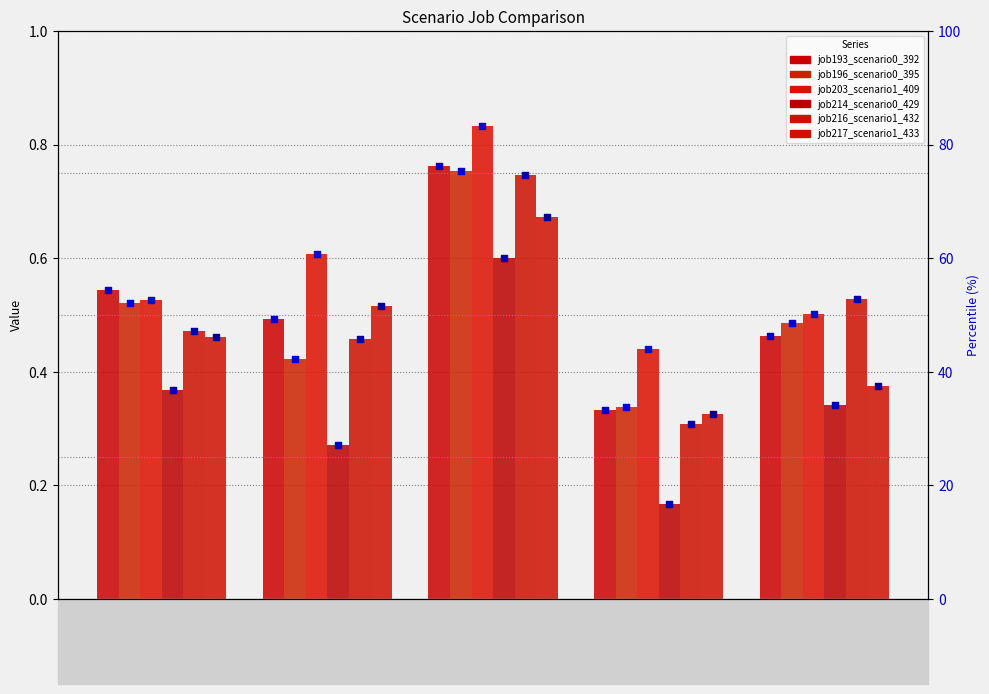

What are all the series names shown in the legend?

job193_scenario0_392, job196_scenario0_395, job203_scenario1_409, job214_scenario0_429, job216_scenario1_432, job217_scenario1_433